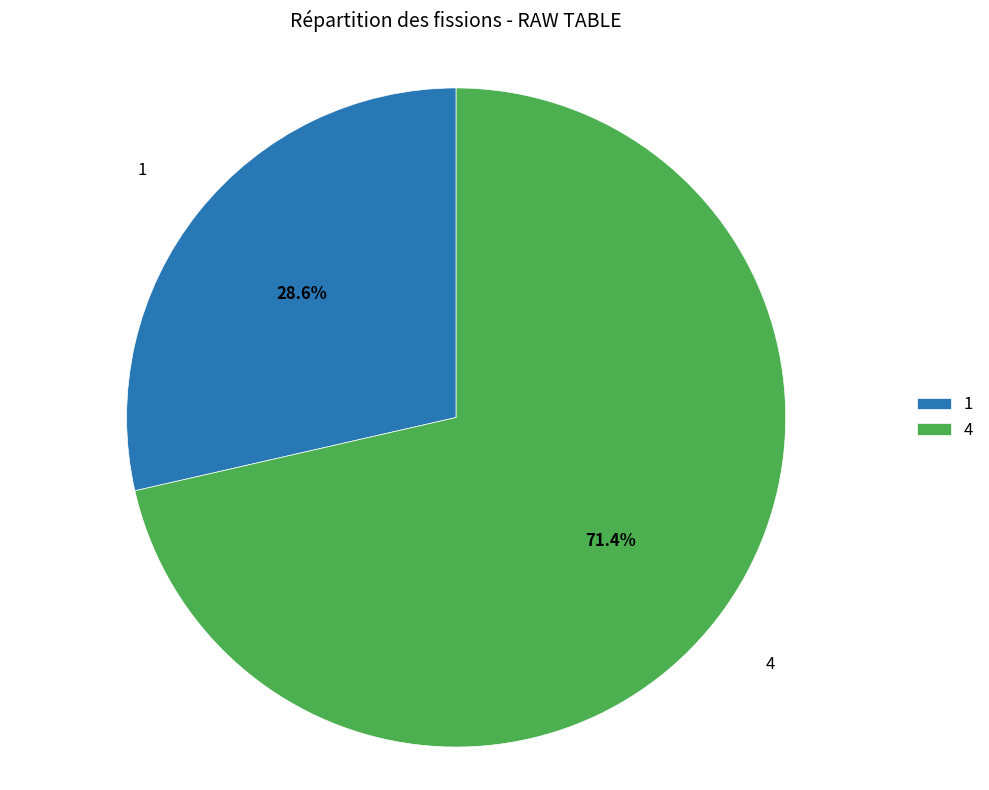

Is the sum of 4 and 1 greater than half?

Yes